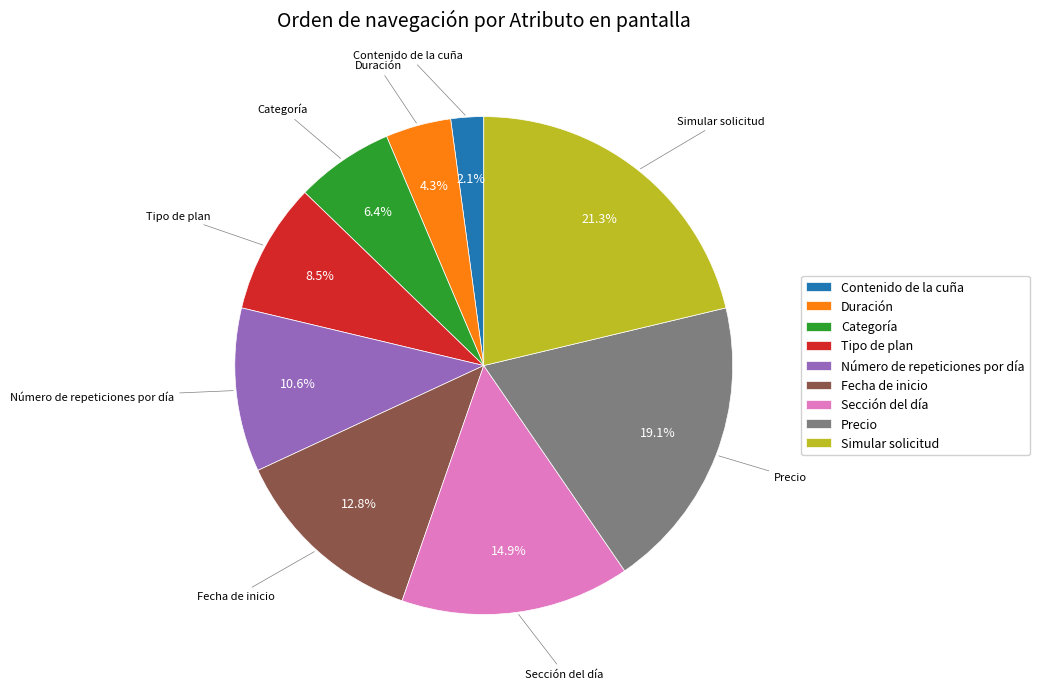

To the nearest percent, what portion does Precio represent?

19%